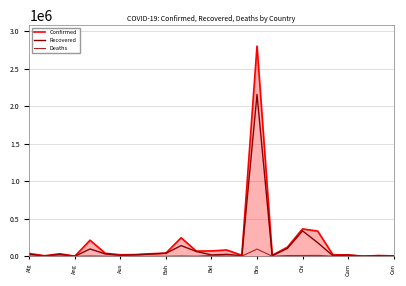

Rank the series by their maximum value, from lowest to highest.

Deaths, Recovered, Confirmed